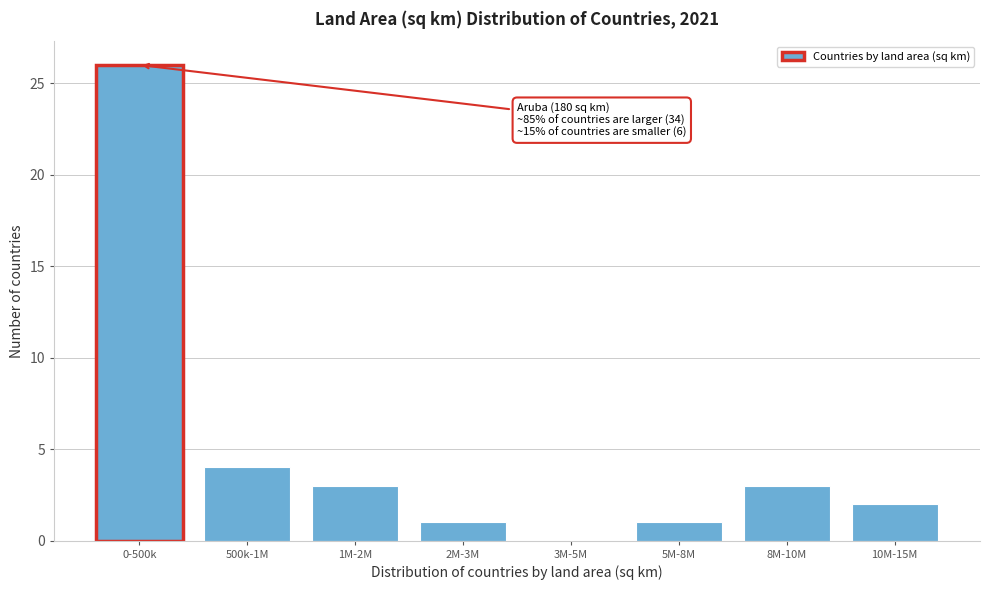

Reading right to left, extract all data points from this chart.

10M-15M=2	8M-10M=3	5M-8M=1	3M-5M=0	2M-3M=1	1M-2M=3	500k-1M=4	0-500k=26